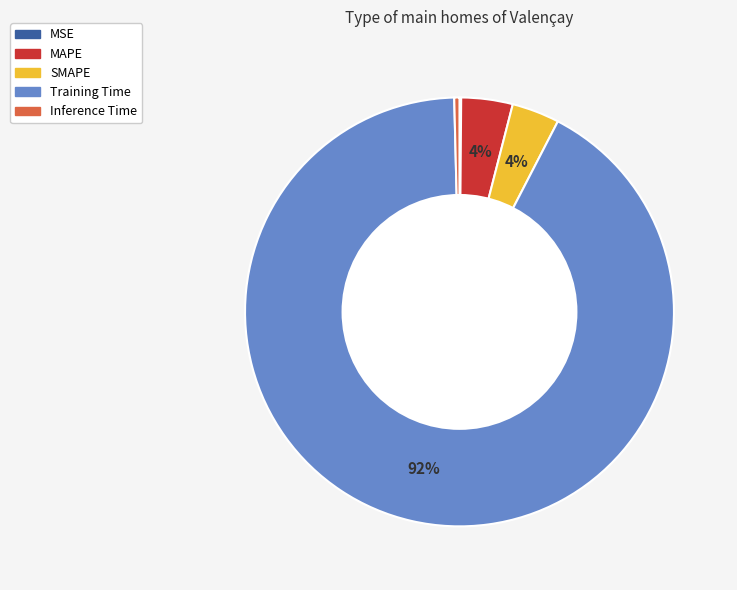

Which category has the biggest portion of the pie?

Training Time